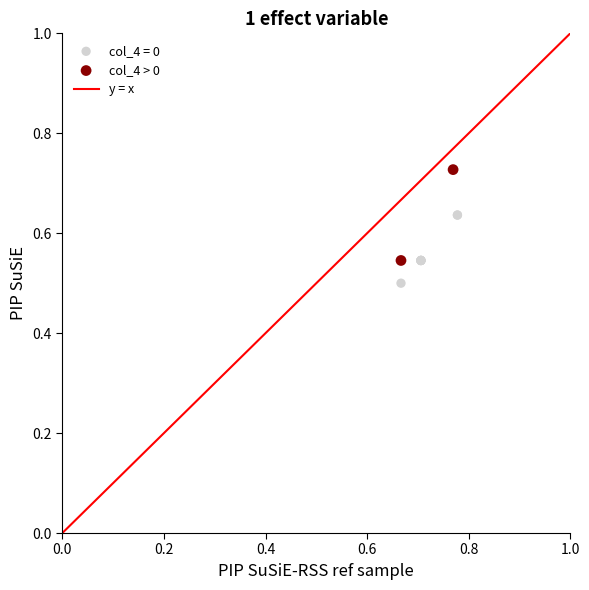

Which series has the largest Y range (max minus min)?

col_4 > 0